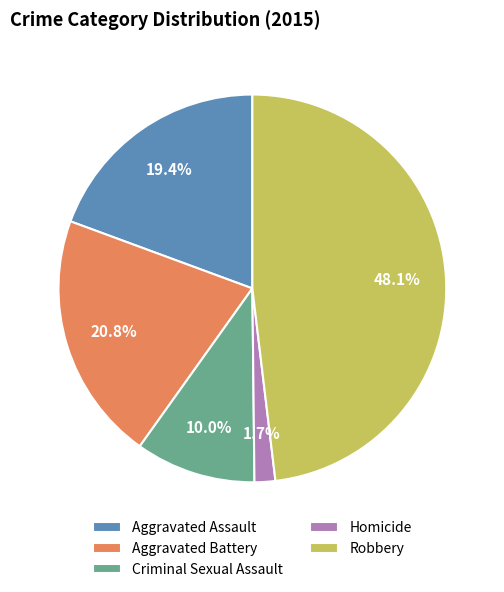

What is the smallest slice in the pie chart?

Homicide